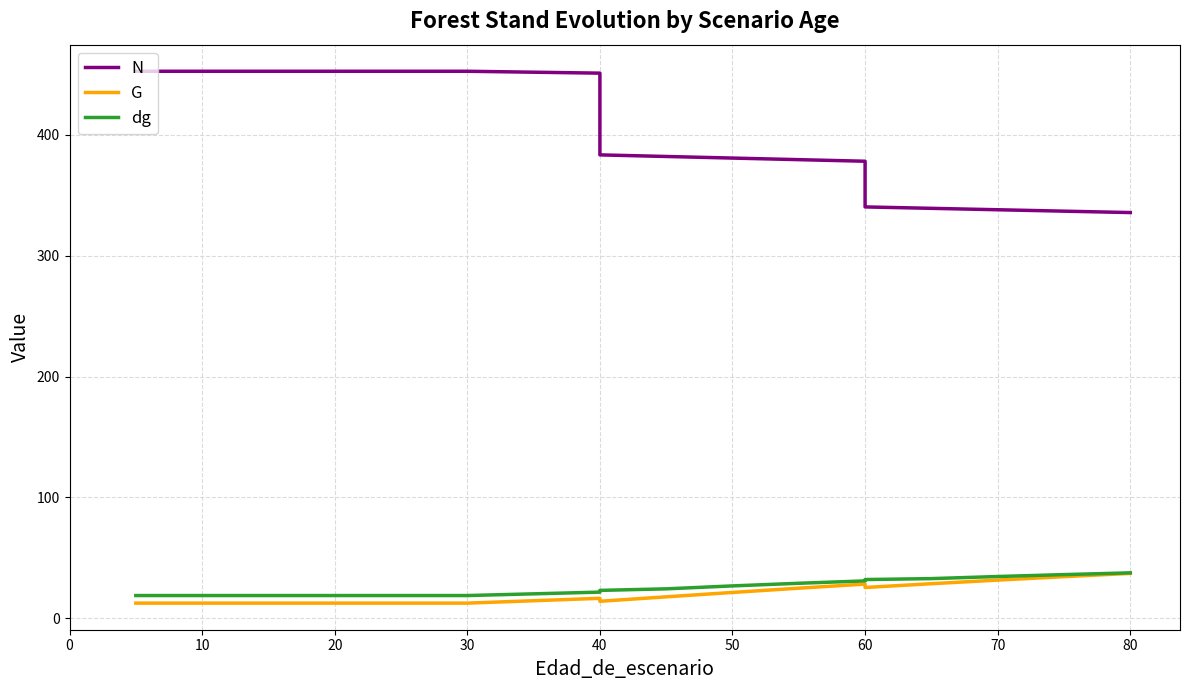

What is the lowest value of the G series?

12.4